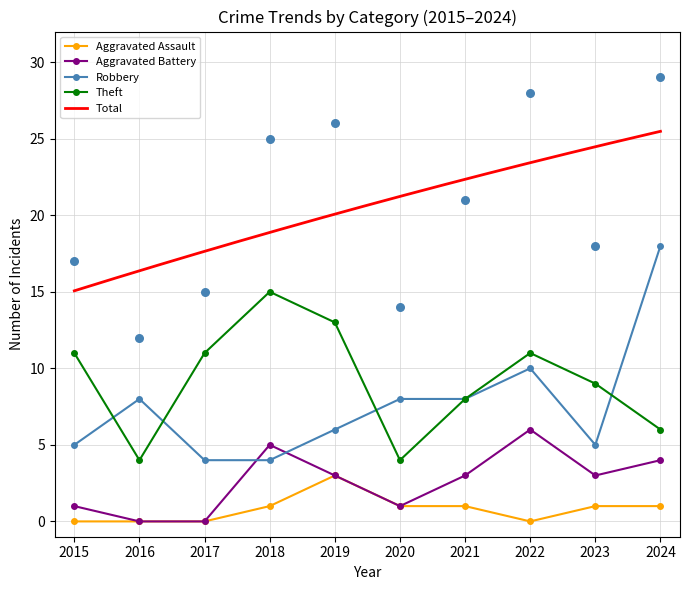

What are all the series names shown in the legend?

Aggravated Assault, Aggravated Battery, Robbery, Theft, Total